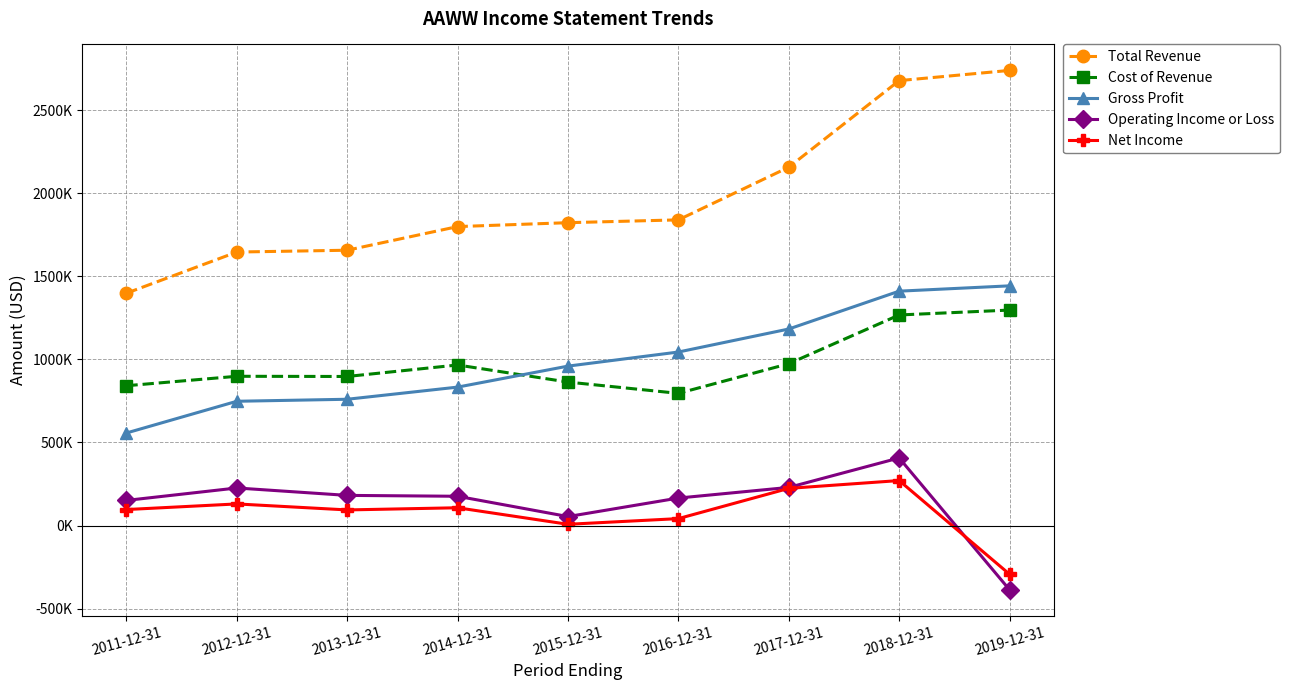

Is it true that Net Income equals 129900 at 2012-12-31?

True